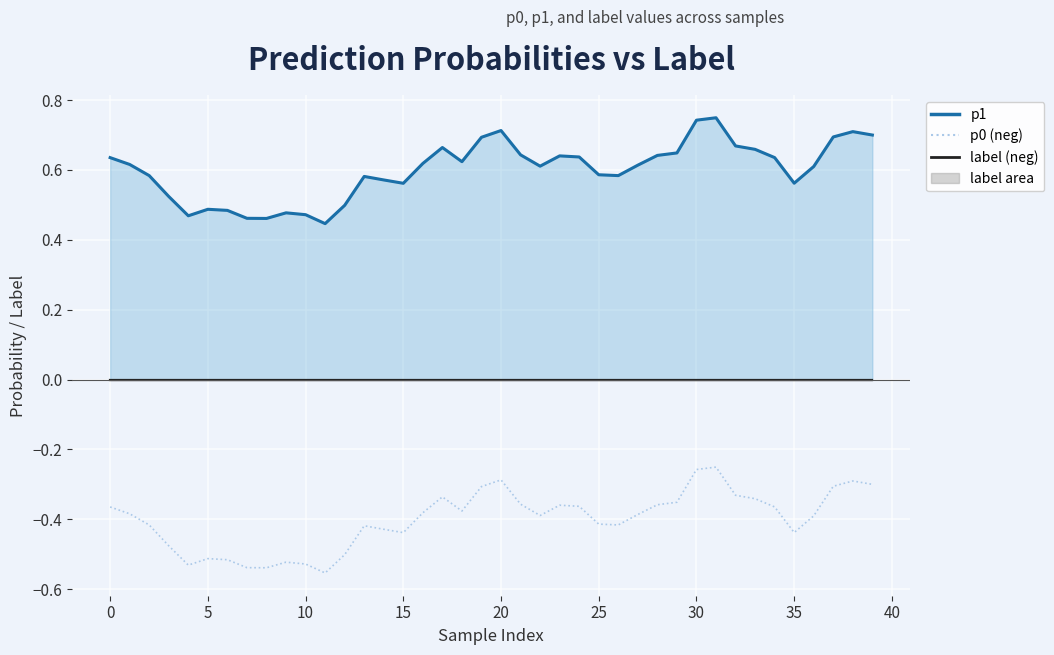

At which label does p1 line reach its minimum?

11